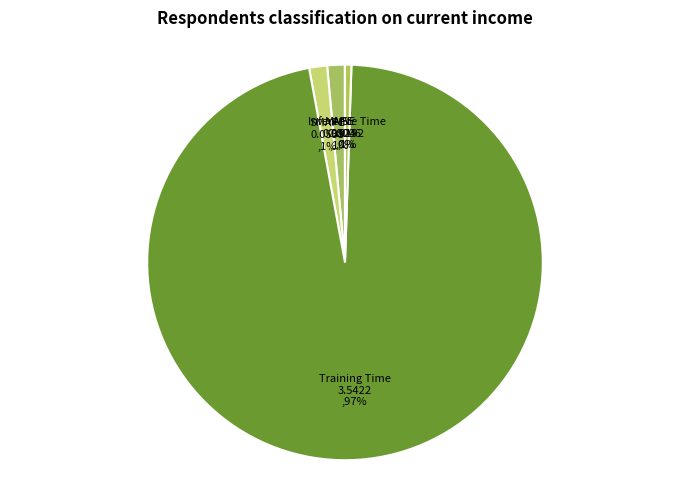

To the nearest percent, what is the average slice percentage?

20%